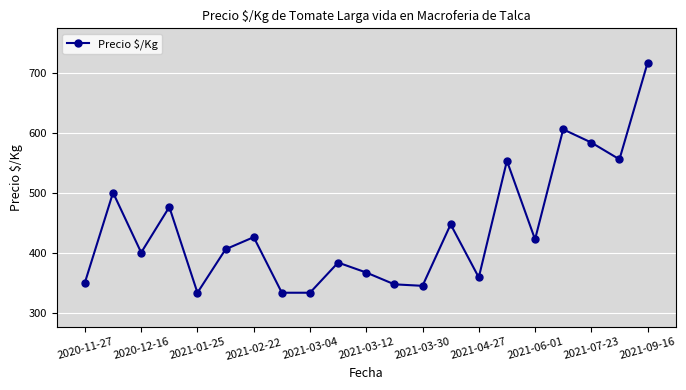

What is the minimum value shown in the chart?

333.0